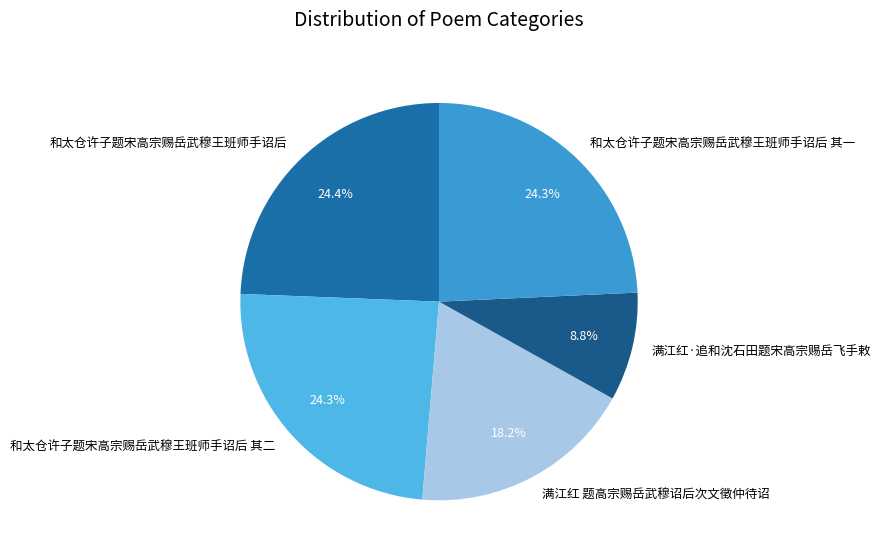

To the nearest percent, what percentage of the pie is 和太仓许子题宋高宗赐岳武穆王班师手诏后 其二?

24%